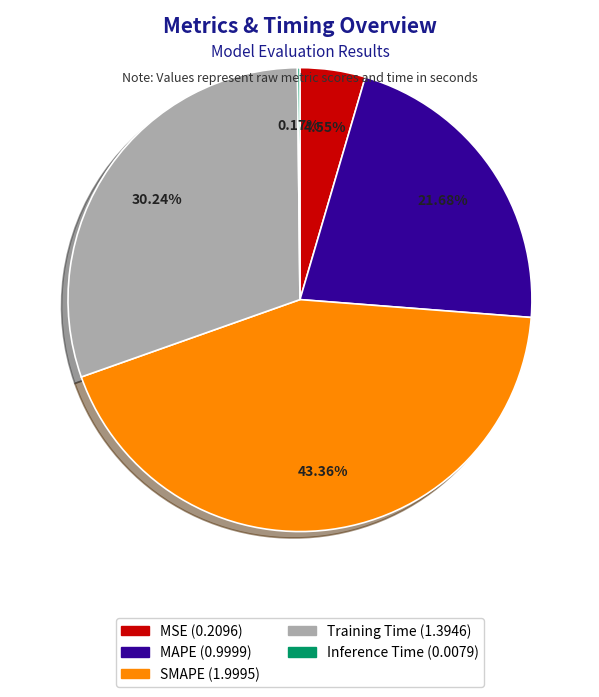

What portion of the pie excludes Training Time?

69.8%